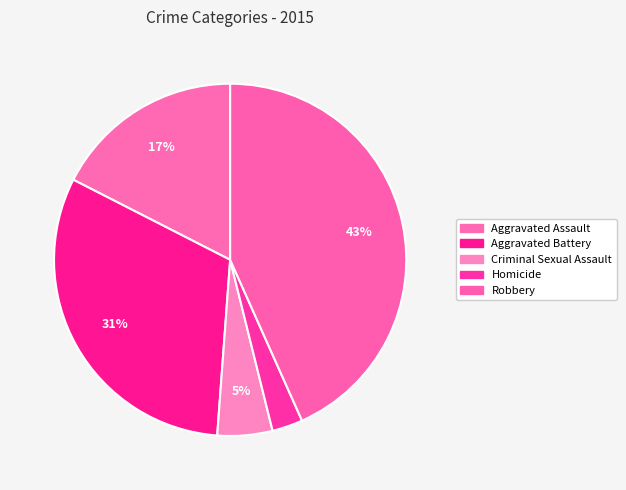

Is the sum of Robbery and Homicide greater than half?

No